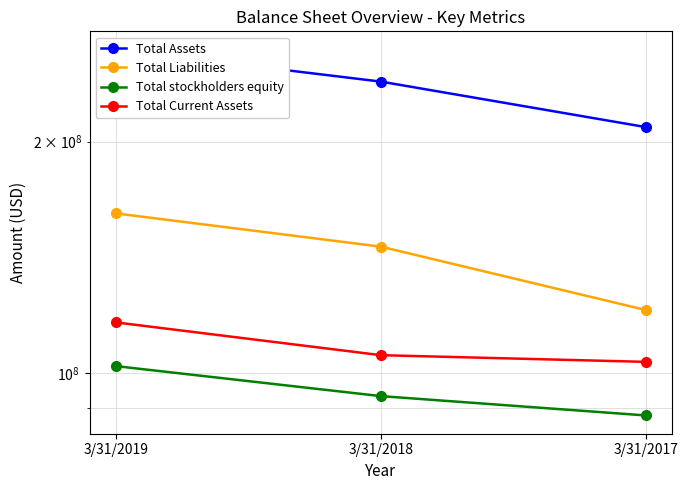

What is the highest value of the Total Current Assets series?

116400000